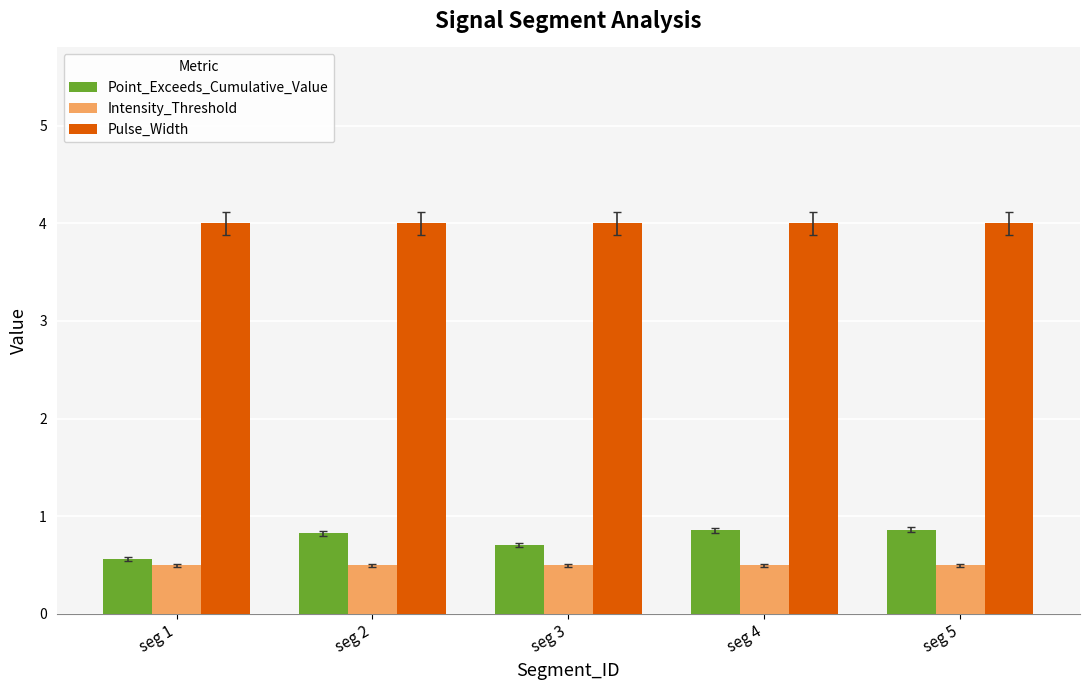

Are the bars horizontal?

No